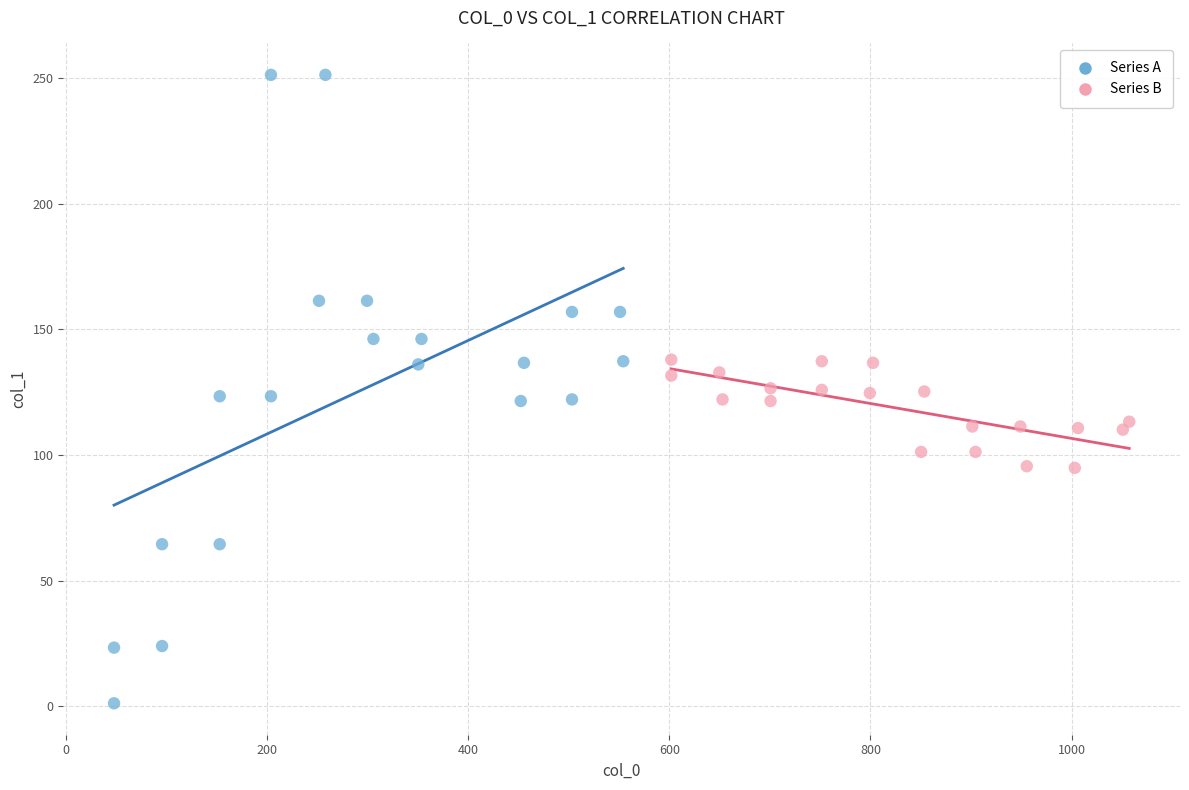

Which series contains the highest Y value?

Series A